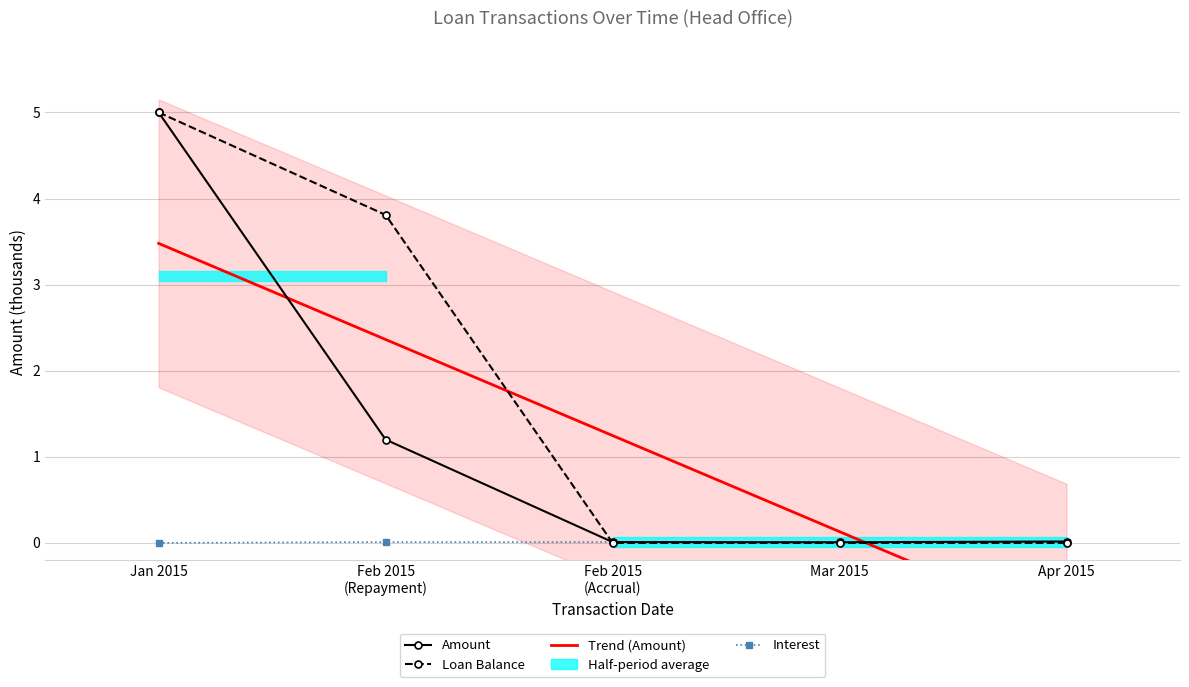

What is the greatest value displayed?

5.0